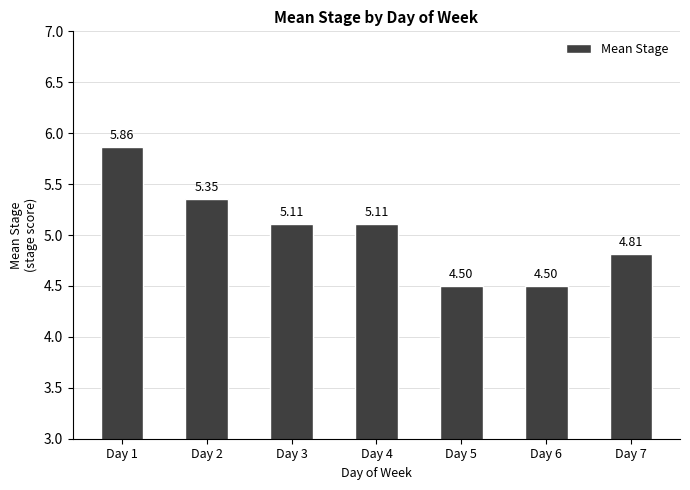

Between Day 2 and Day 3, which is larger?

Day 2